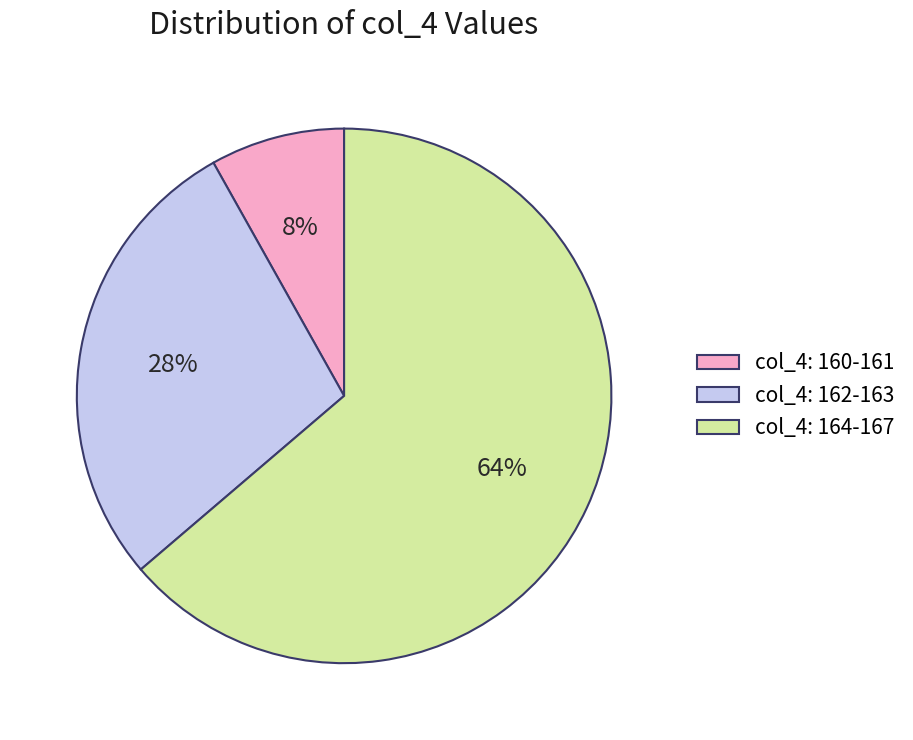

To the nearest percent, what is the average slice percentage?

33%